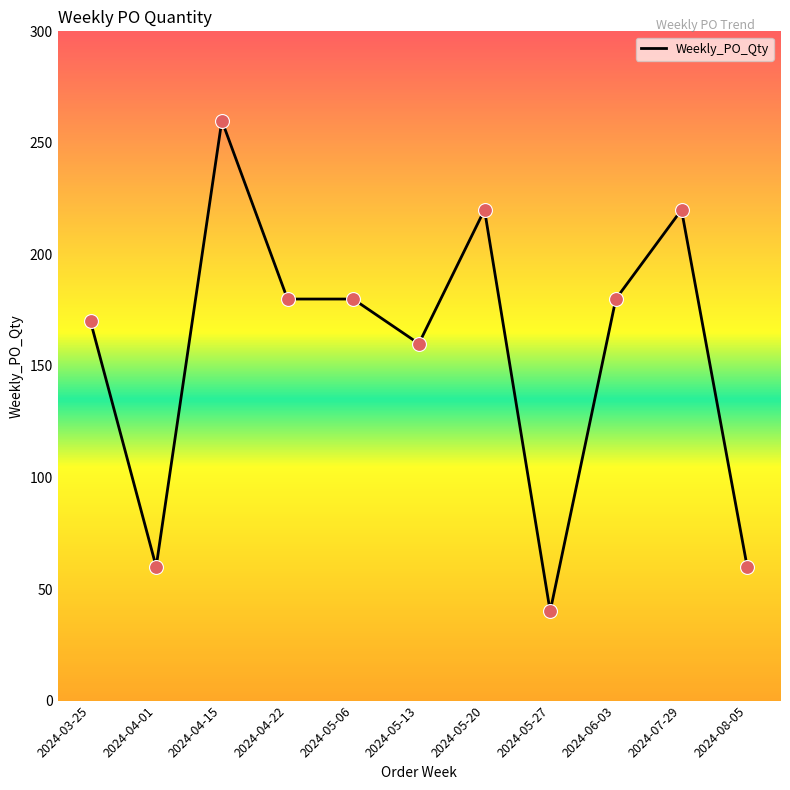

Which has a higher value, 2024-06-03 or 2024-05-20?

2024-05-20